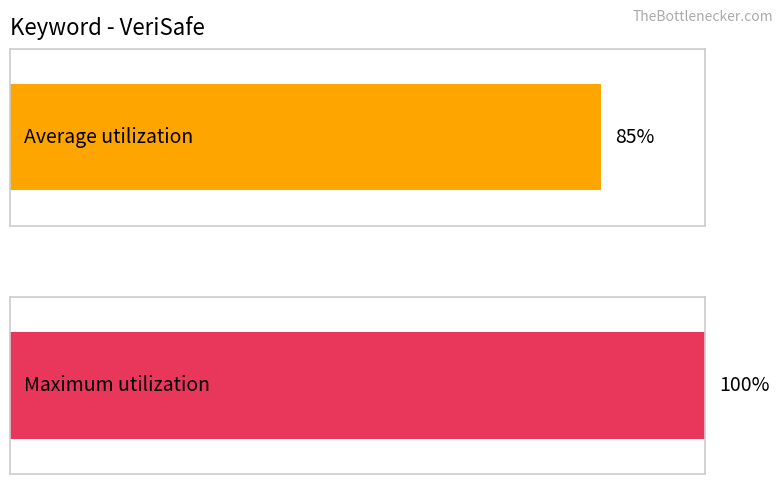

Rank the series at 2018/08/14 from highest to lowest value.

Maximum utilization, Average utilization